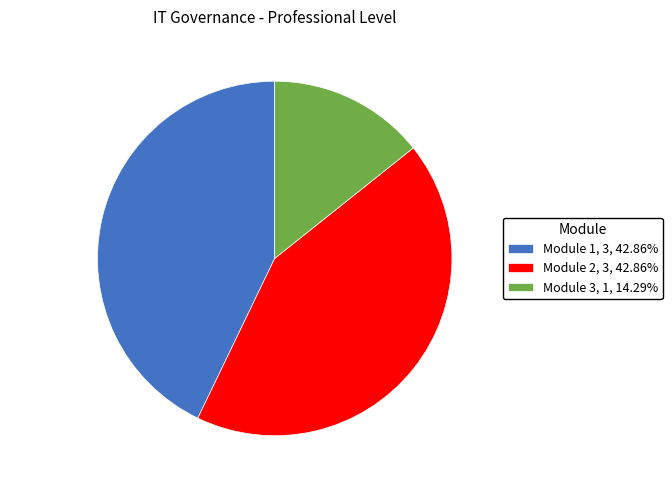

Is Module 3 the majority of the pie?

No